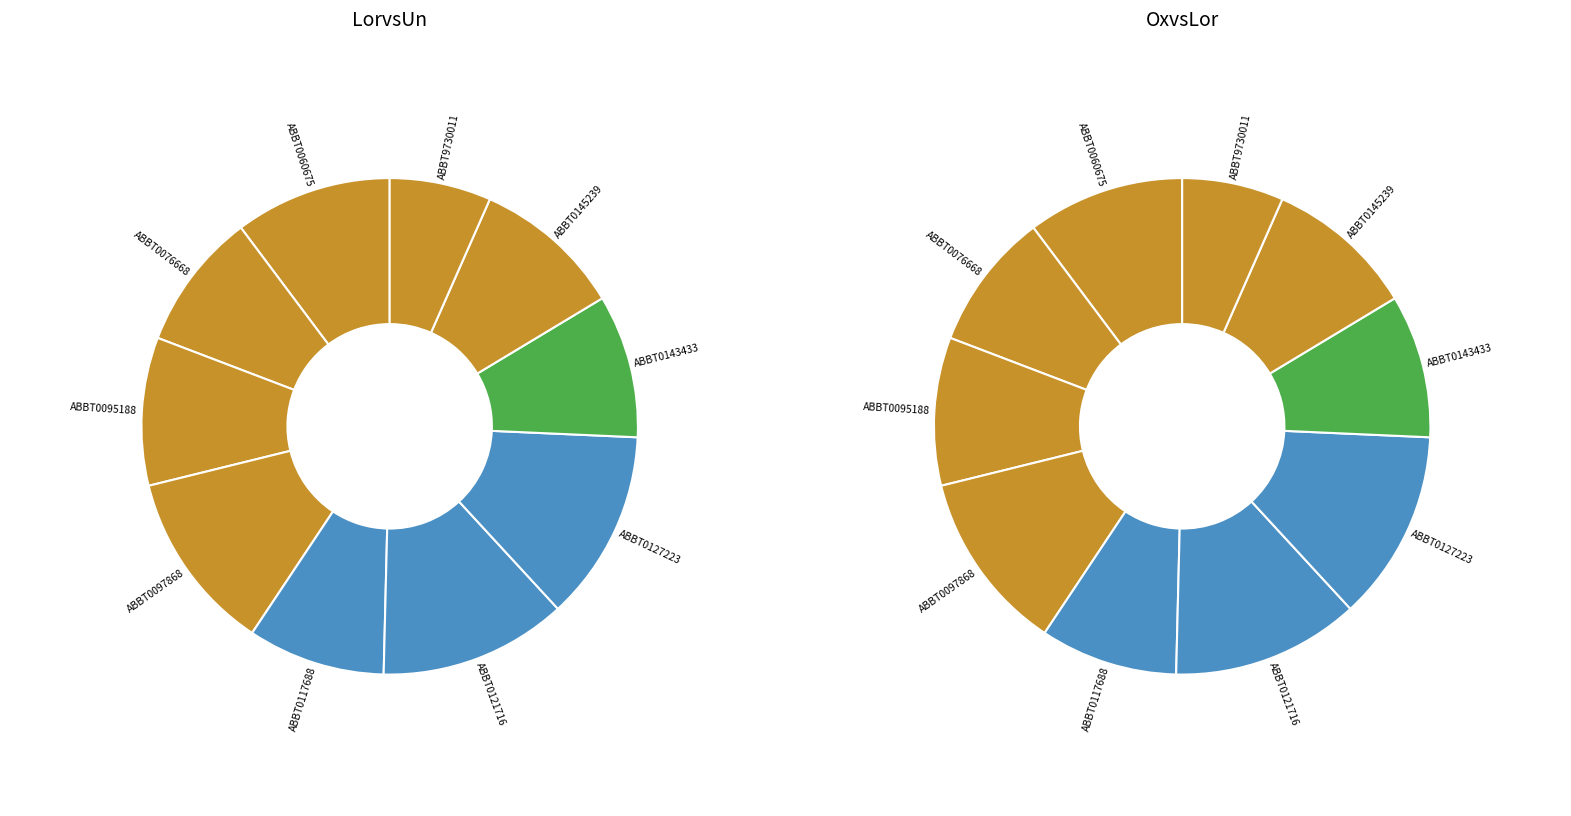

True or false: ABBT0060675 accounts for 20% of the total.

False